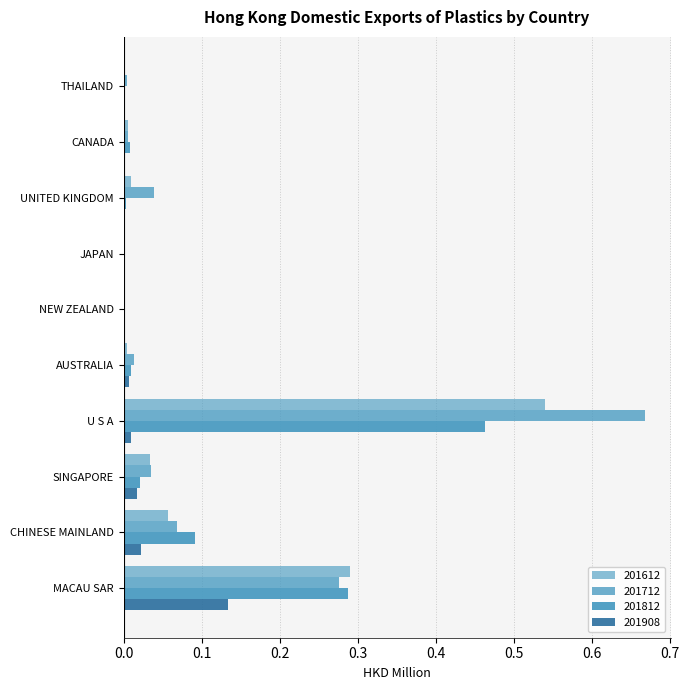

How many data points does each series have?

10